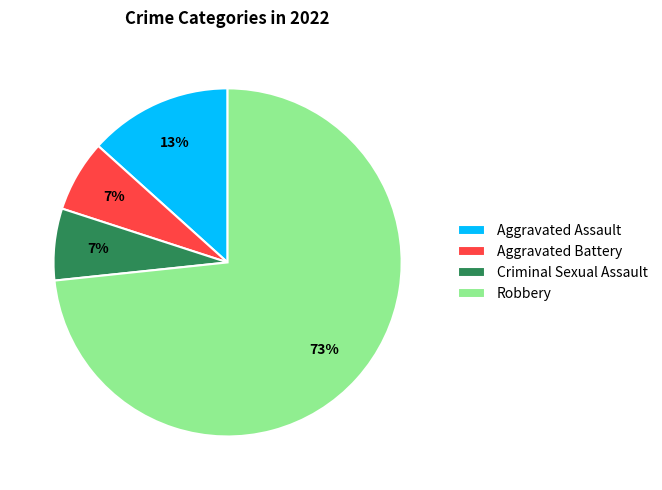

To the nearest percent, what is the average slice percentage?

25%